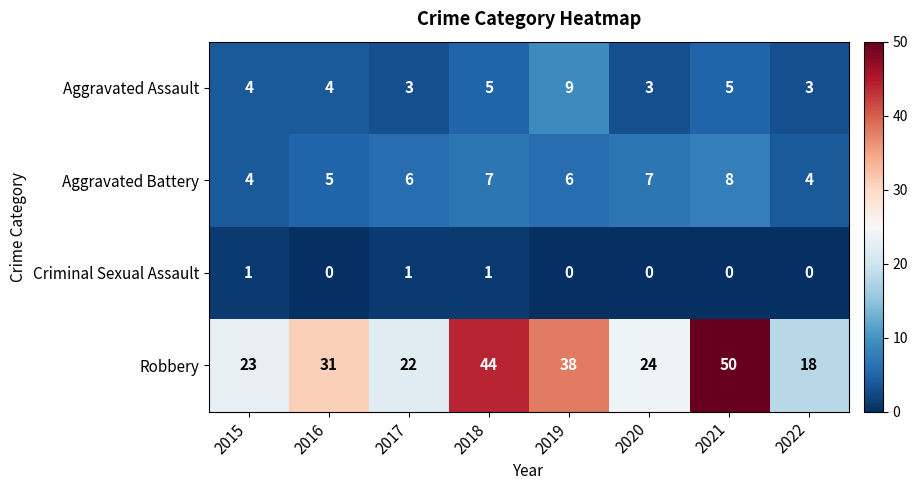

What is the maximum value shown in the chart?

50